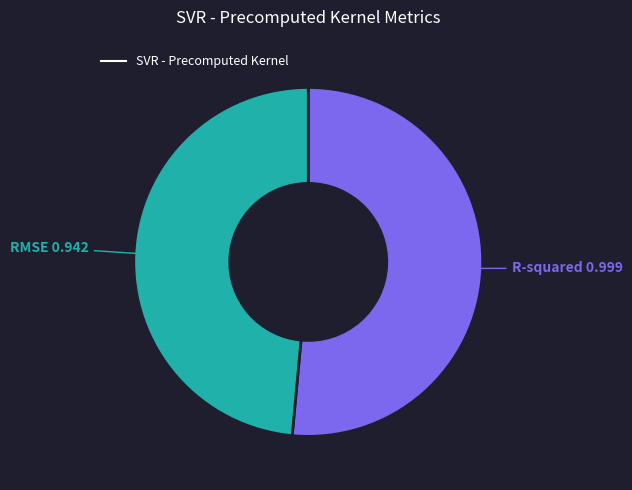

Is there any slice that represents more than half of the pie?

Yes